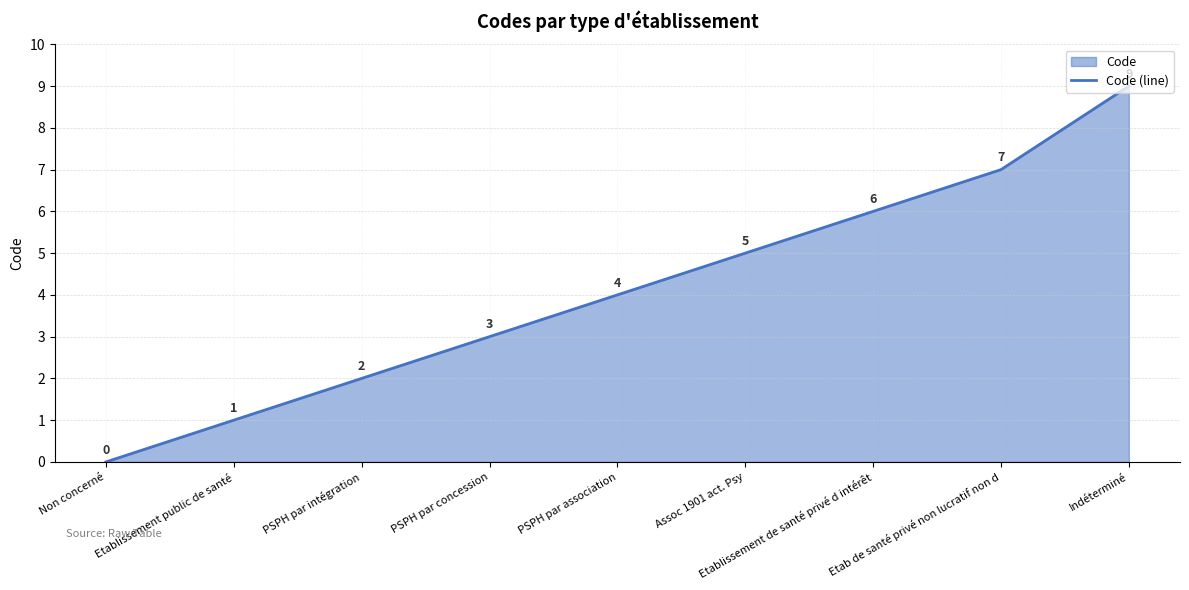

What is the maximum value shown in the chart?

9